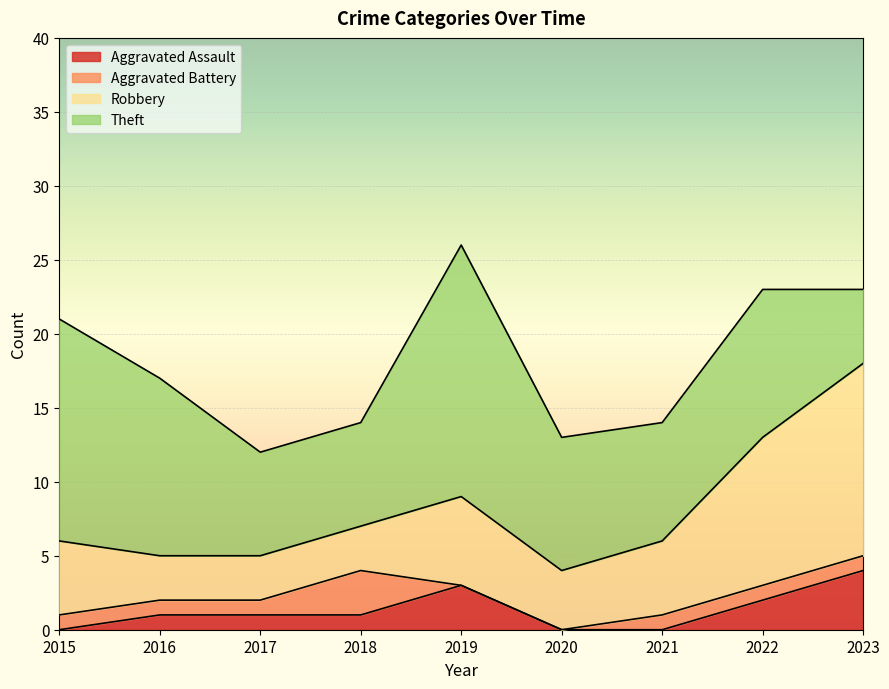

True or false: Aggravated Assault and Robbery cross at least once.

False